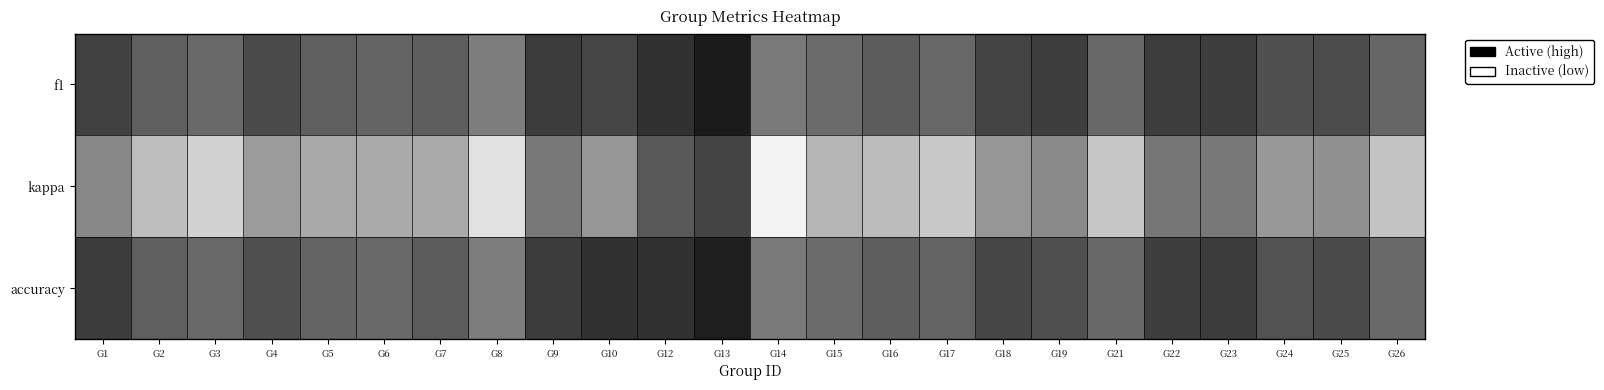

Which has a higher value, G24 or G22?

G22